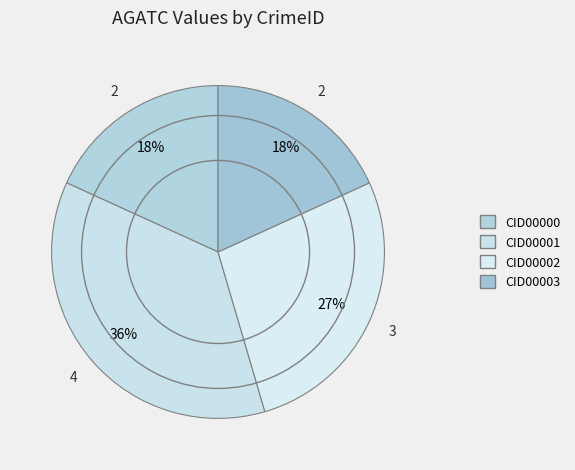

How many slices are in this pie chart?

4